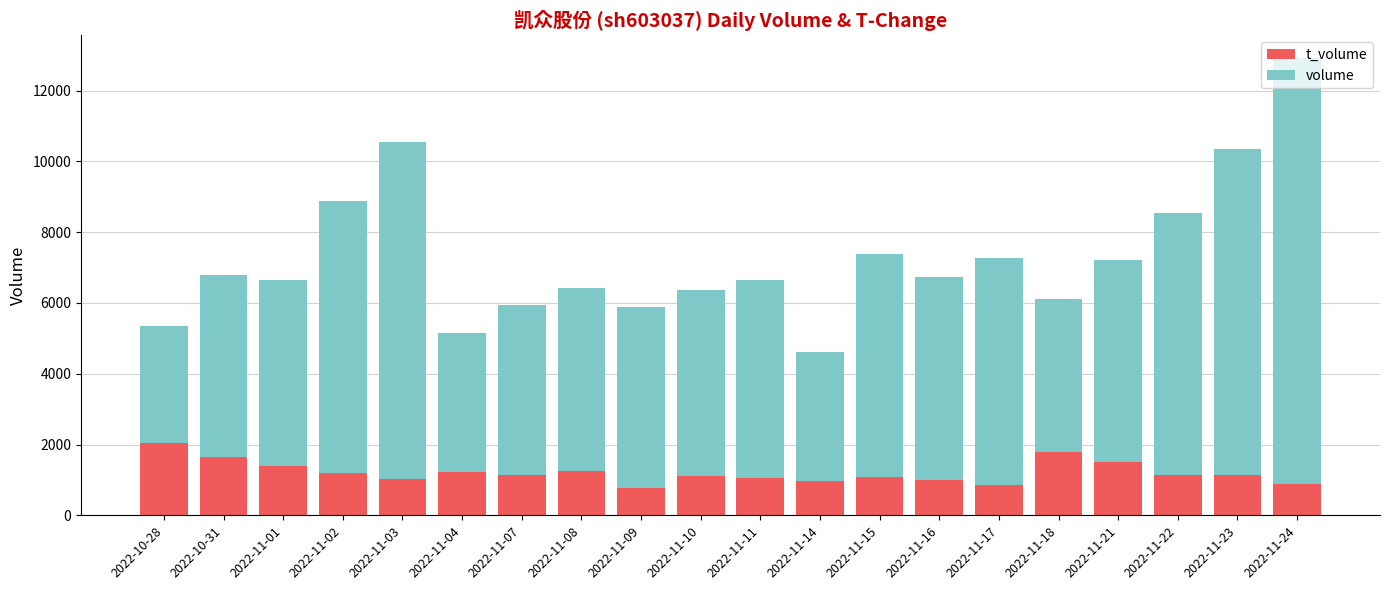

At which category is the sum across all series the highest?

2022-11-24